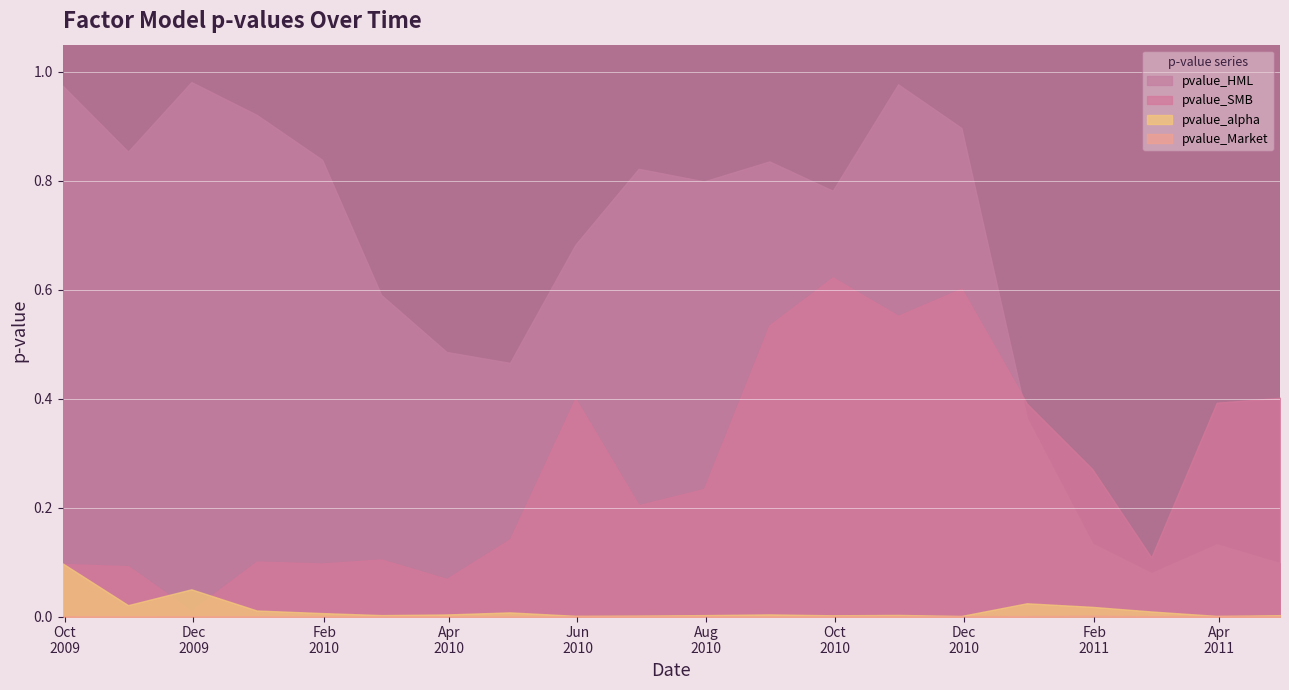

Is it true that pvalue_SMB equals 0.1 at 2010-04-30?

True